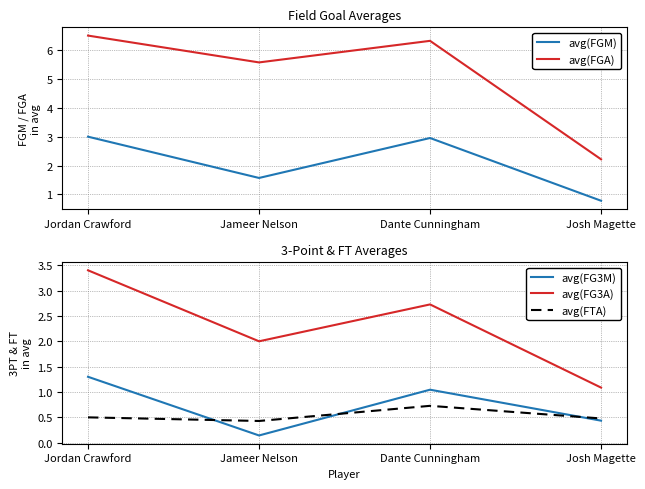

What are all the series names shown in the legend?

avg(FGM), avg(FGA), avg(FG3M), avg(FG3A), avg(FTA)